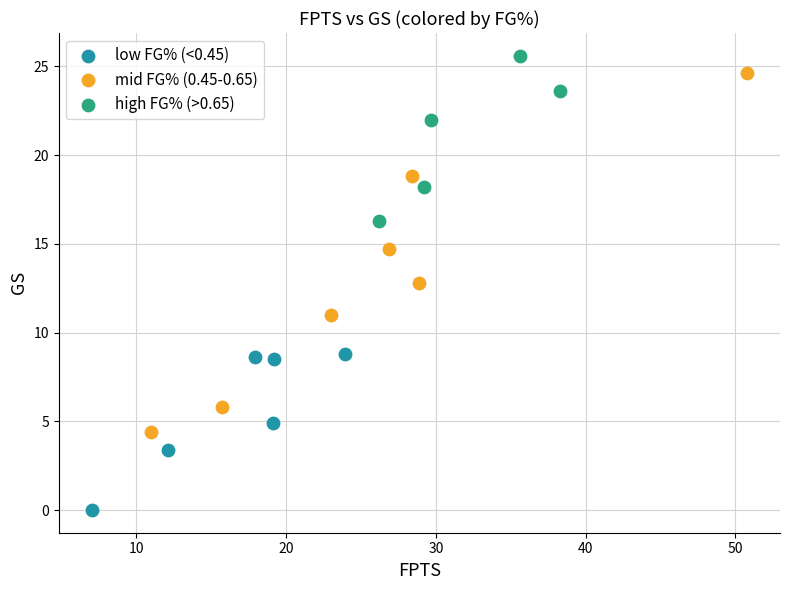

What are all the series names shown in the legend?

low FG% (<0.45), mid FG% (0.45-0.65), high FG% (>0.65)